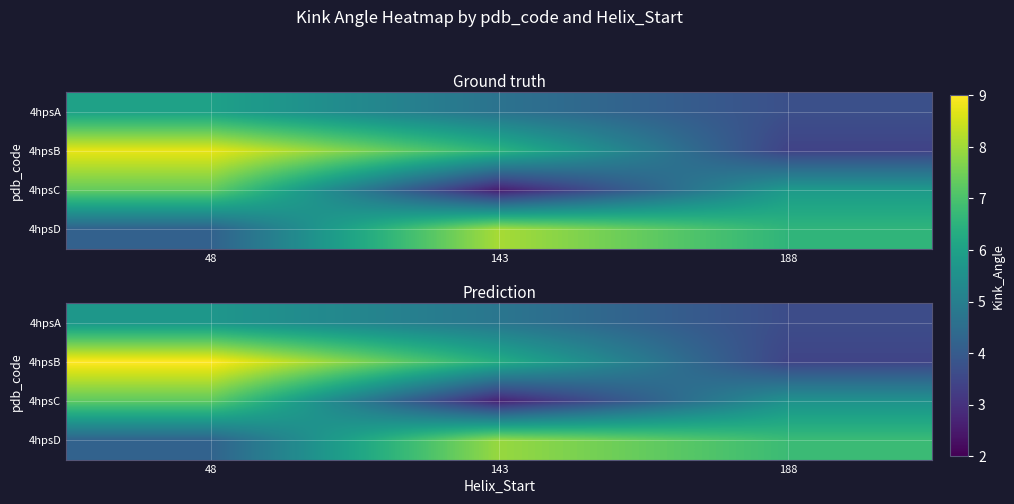

The value of 4hpsB at 188 is 3.4. True or false?

True